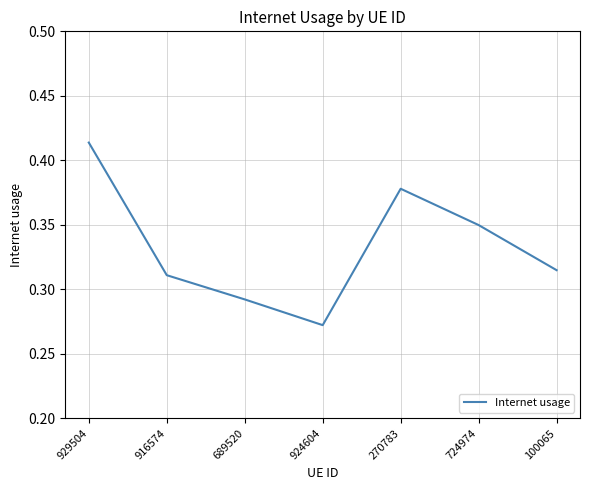

How many series are shown in this chart?

1